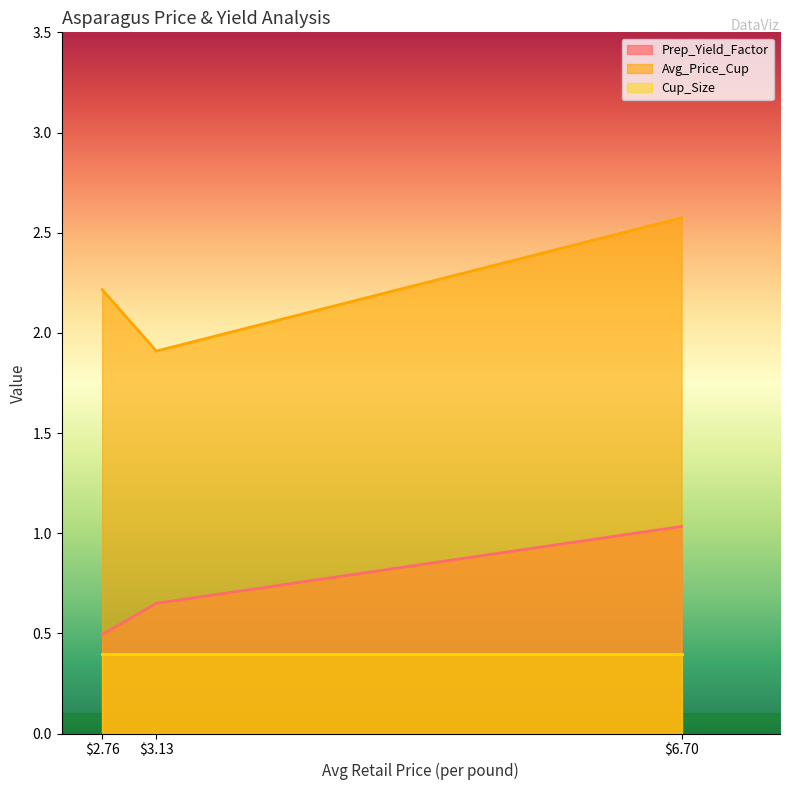

List the series in order of their overall mean, highest first.

Avg_Price_Cup, Prep_Yield_Factor, Cup_Size